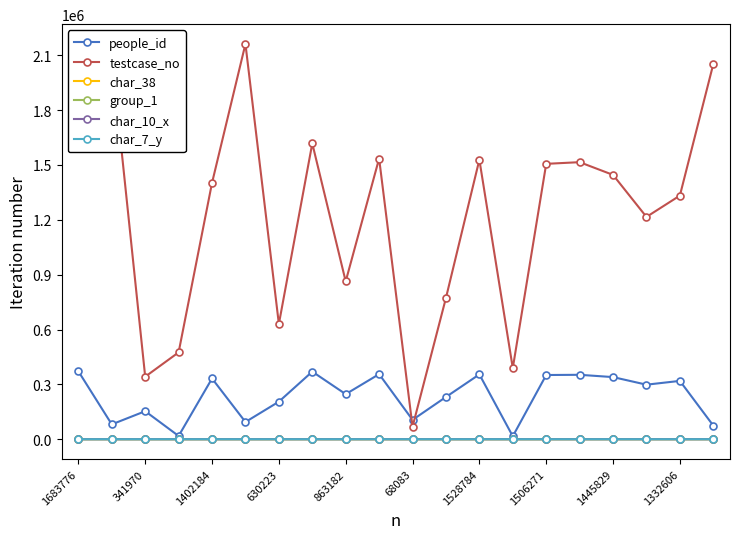

Which series has the largest total across all categories?

testcase_no